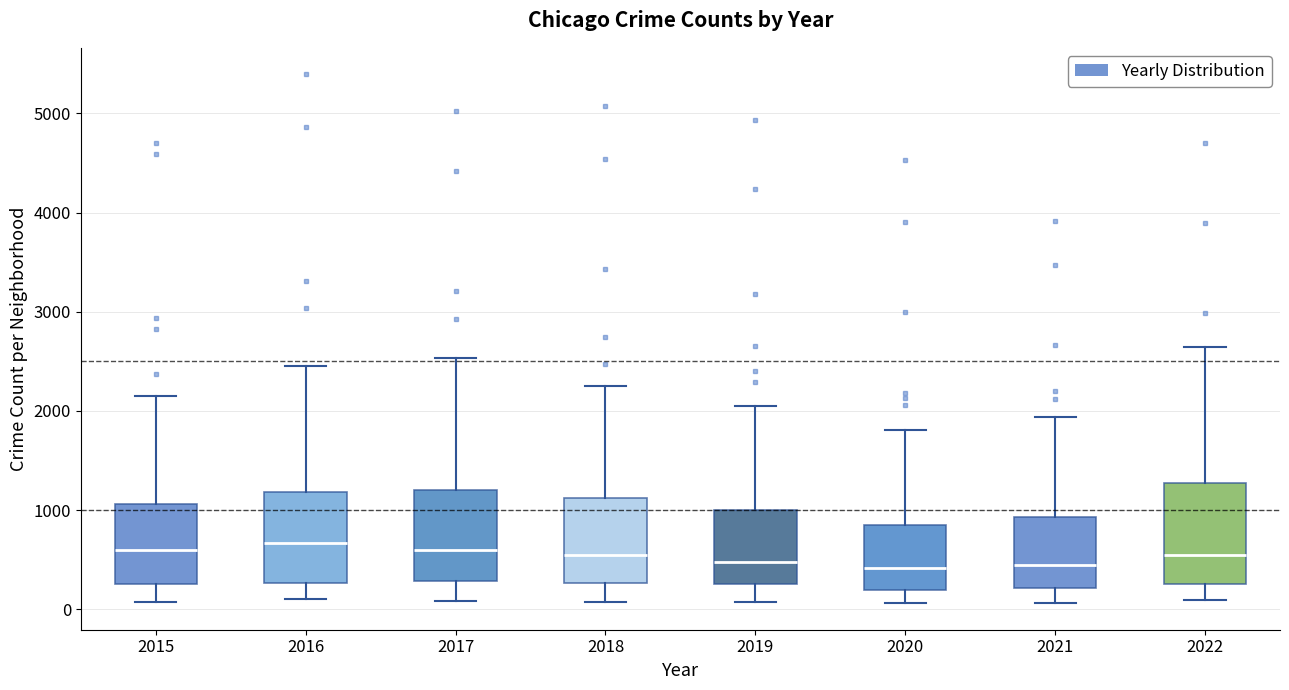

Where does the median line of the box at x = 2015 sit on the y-axis? The values are not printed on the chart, so give them approximately, as read against the axis.

600